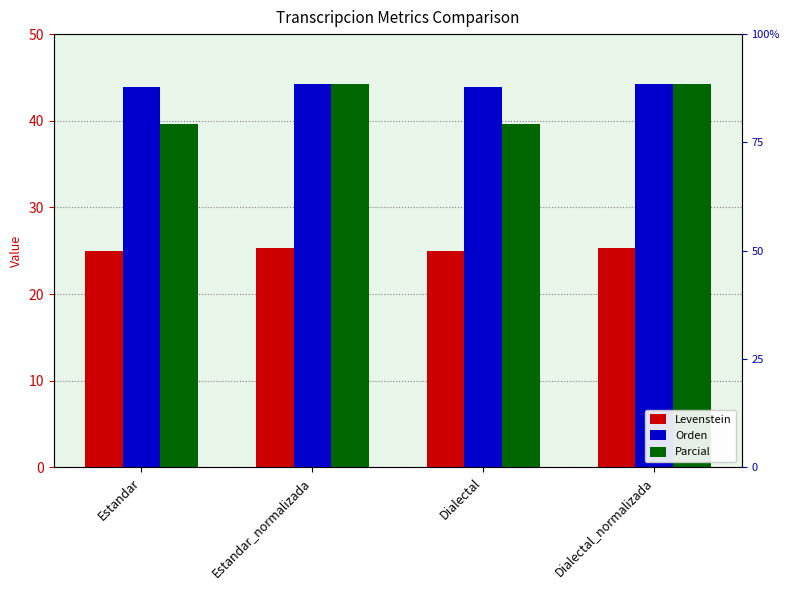

What value does the Parcial series have at Estandar_normalizada?

44.3